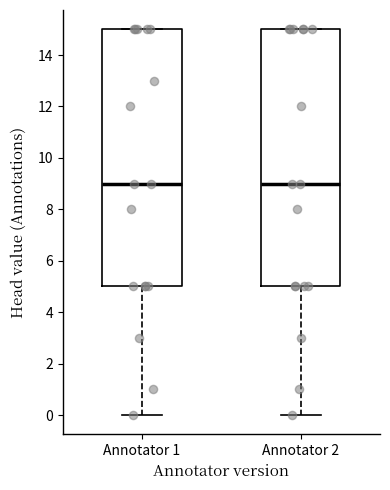

Reading left to right, read every box against the y-axis: the position of its median line, the range the box covers, and the ends of its whiskers. The values are not printed on the chart, so give them approximately, as read against the axis.

Annotator 1: median 9, box 5 to 15, whiskers 0 to 15
Annotator 2: median 9, box 5 to 15, whiskers 0 to 15